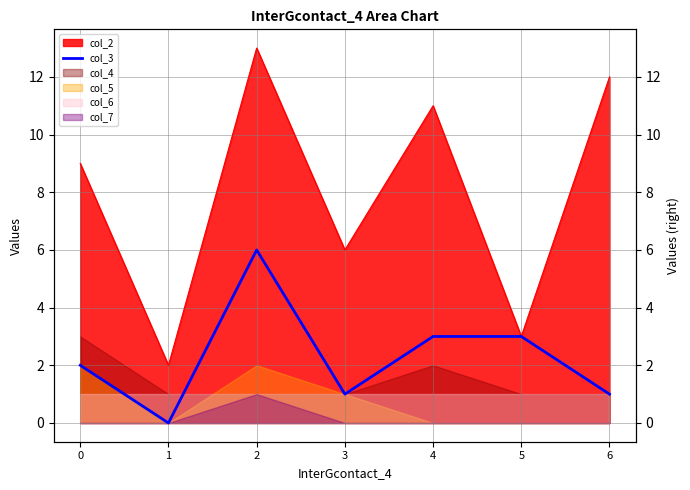

What is the average value?

2